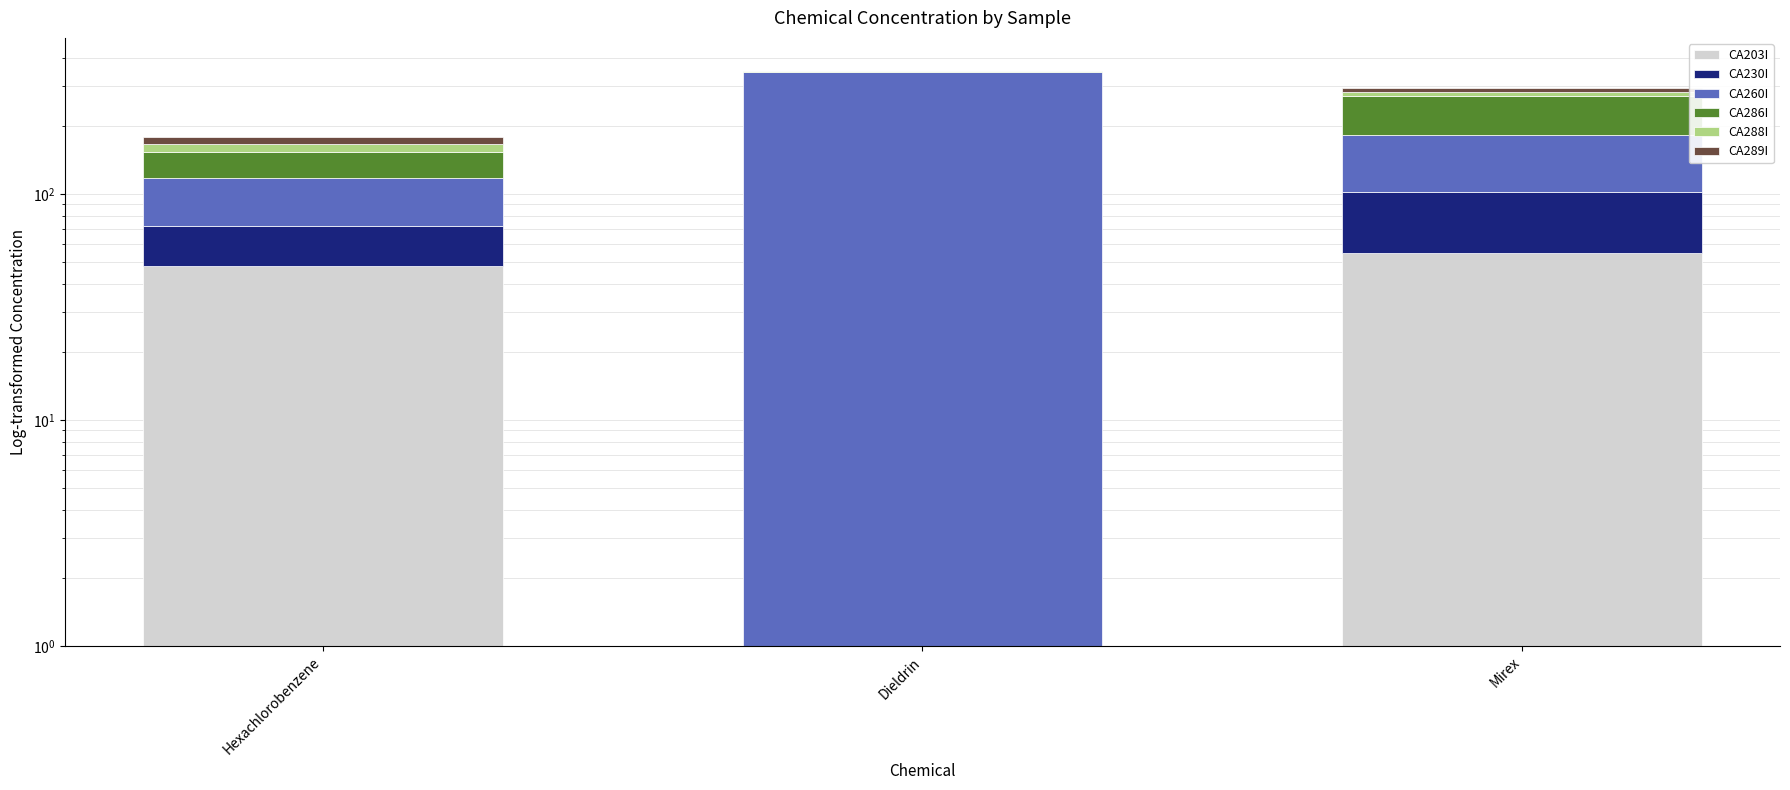

Which series has the largest range (max minus min)?

CA260I